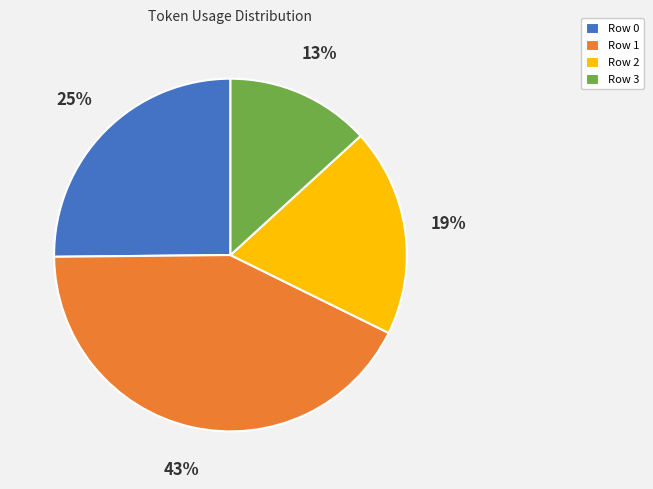

Which has a higher value, Row 3 or Row 2?

Row 2